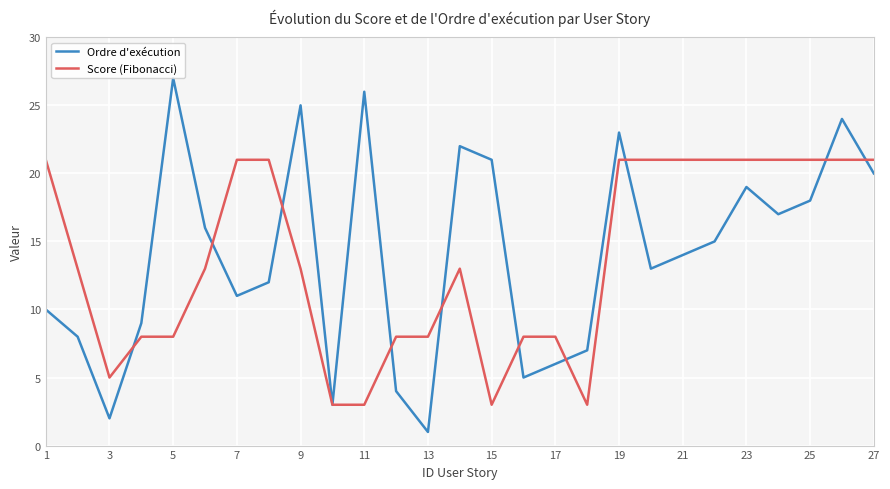

What is the difference between the maximum and minimum values in the Score (Fibonacci) series?

18